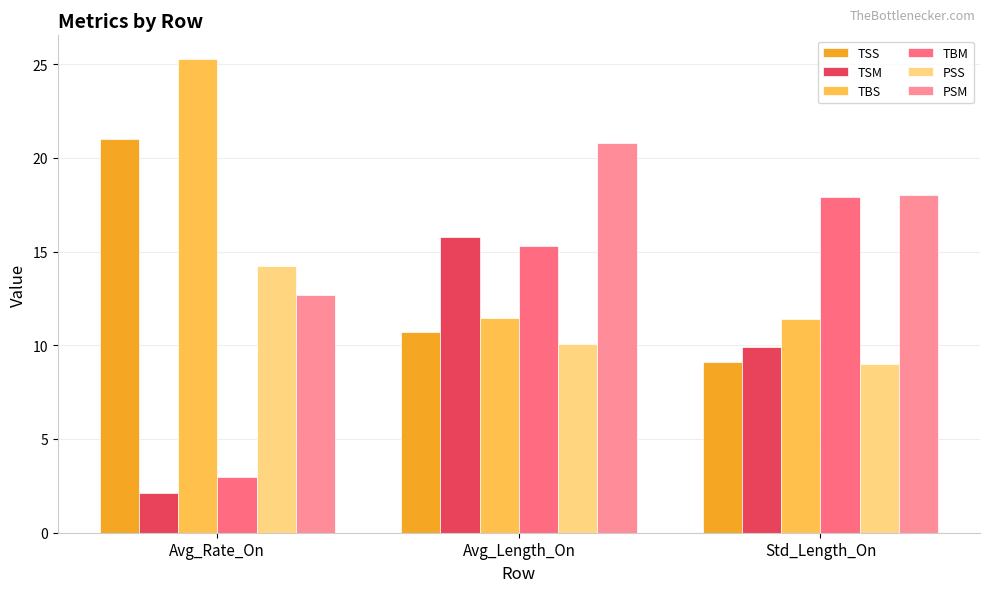

Which category has the highest value across all series?

Avg_Rate_On